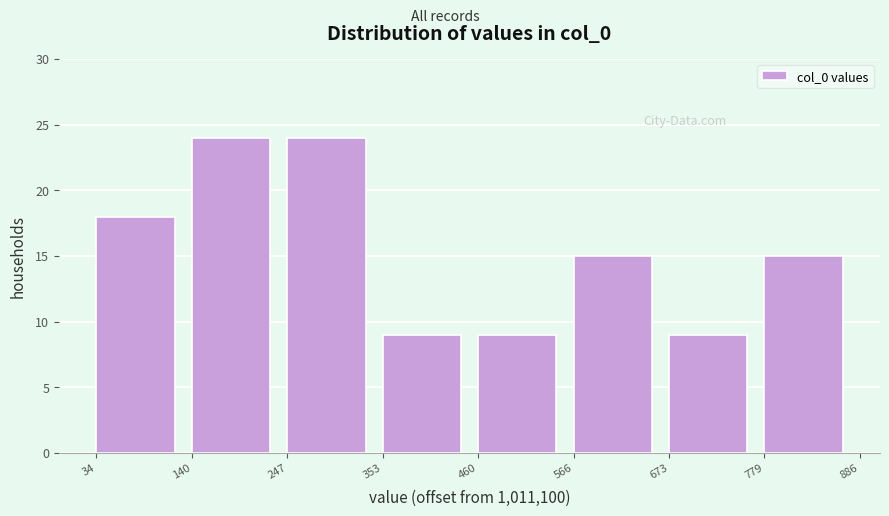

Reading left to right, transcribe this chart: for each bar, give the range it covers on the x-axis and its height. The values are not printed on the chart, so give them approximately, as read against the axis.

34 to 140: 18
140 to 247: 24
247 to 353: 24
353 to 460: 9
460 to 566: 9
566 to 673: 15
673 to 779: 9
779 to 886: 15